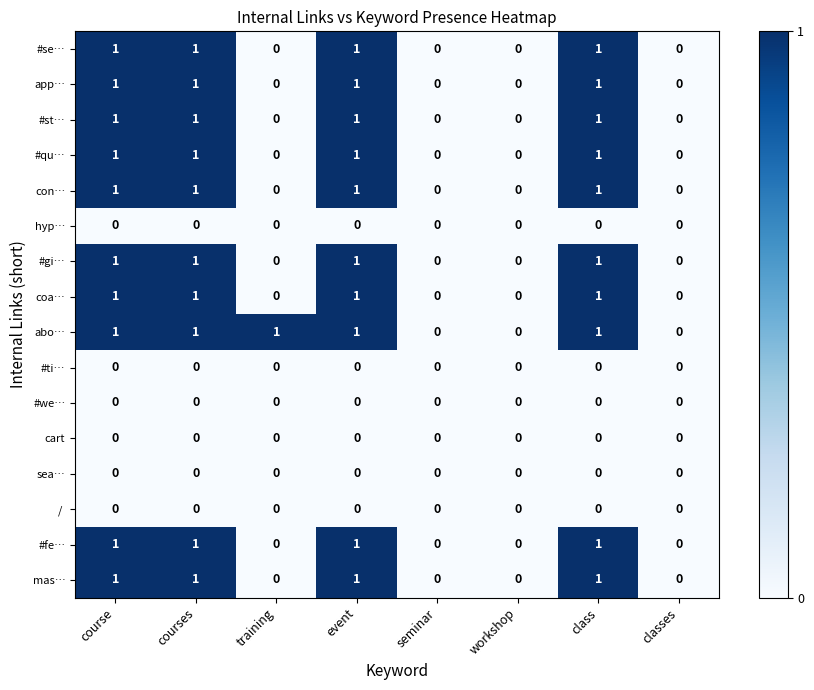

How many series are shown in this chart?

16